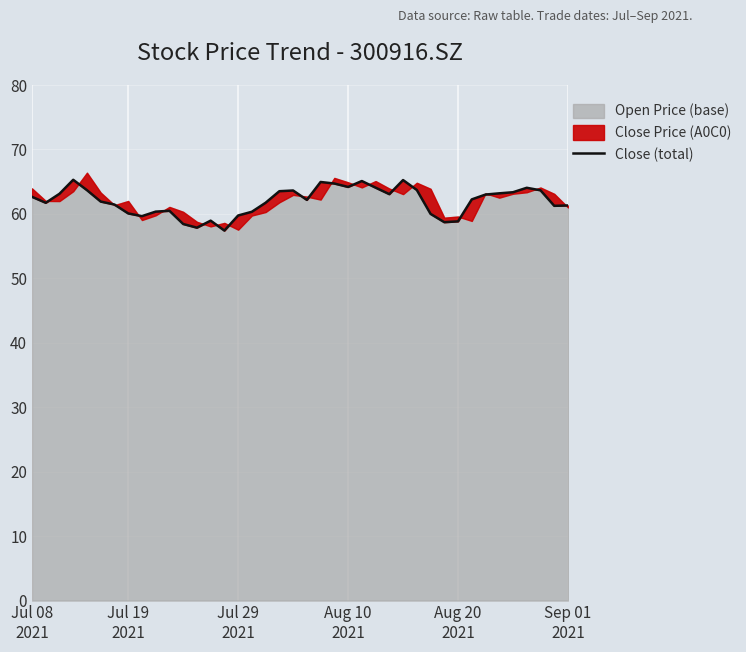

What position from the left is 33?

34